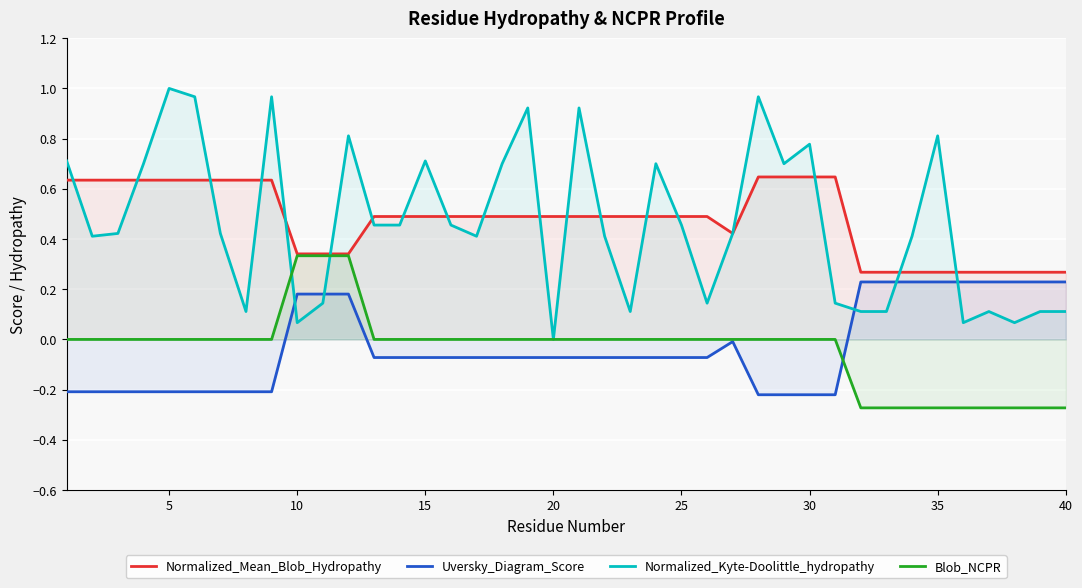

Which series has the largest range (max minus min)?

Normalized_Kyte-Doolittle_hydropathy